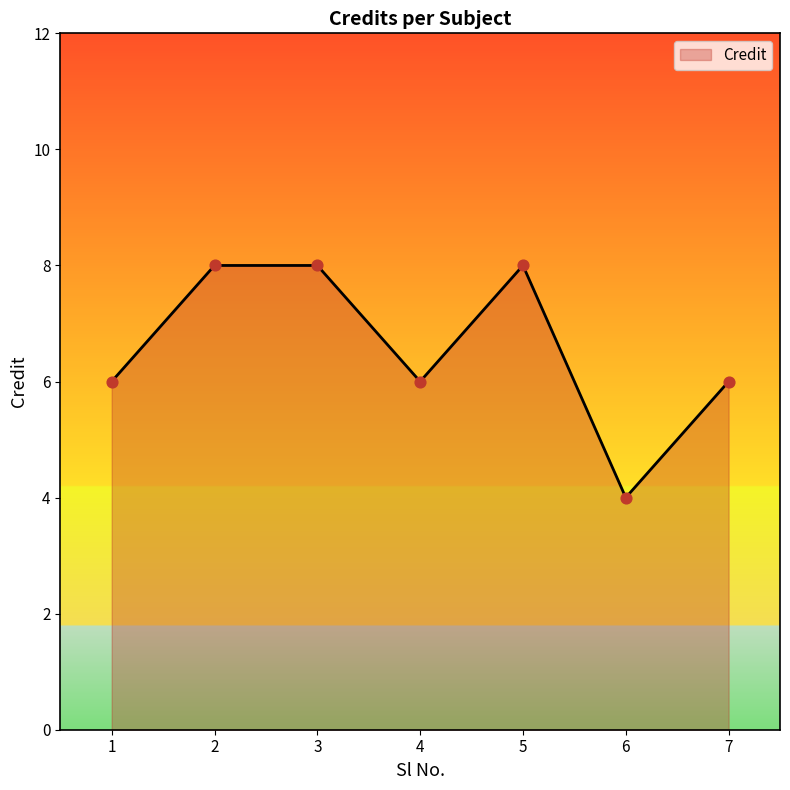

What is the ratio of the value at 5 to the value at 4?

1.3